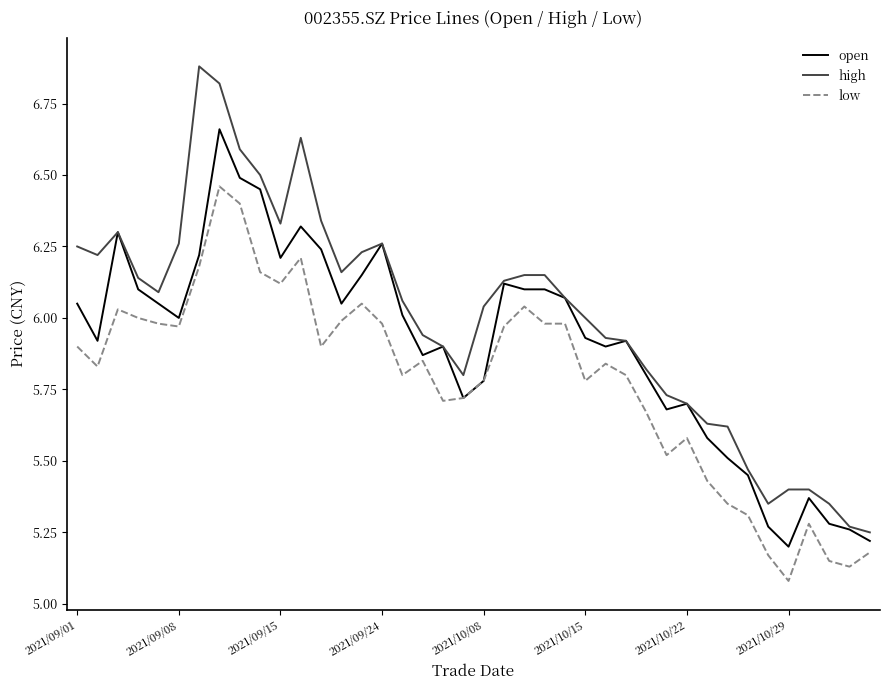

Which series has the largest total across all categories?

high